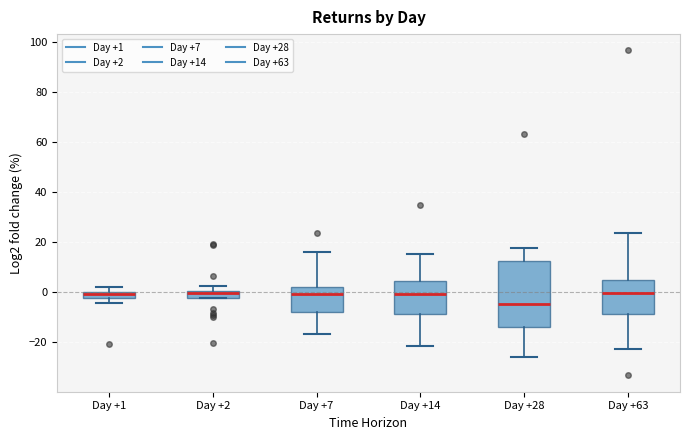

Which box's median line is the lowest?

Day +28